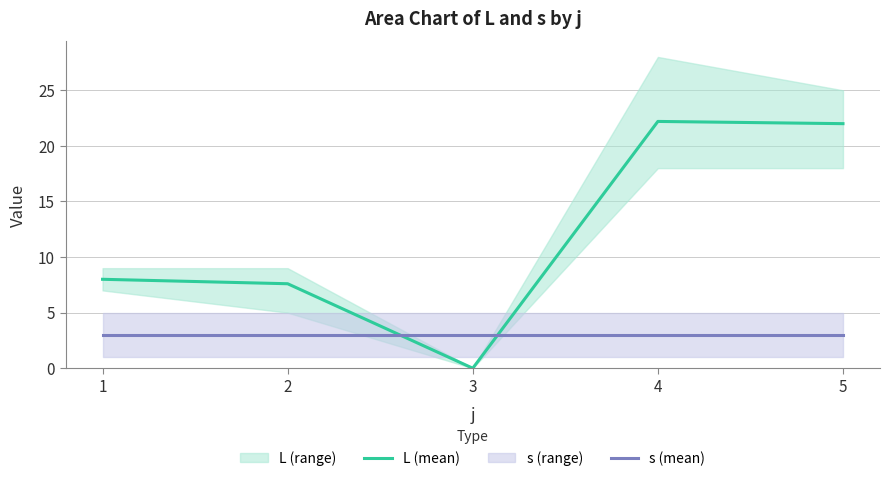

At 2, list the series in order from smallest to largest.

s (mean), L (mean)